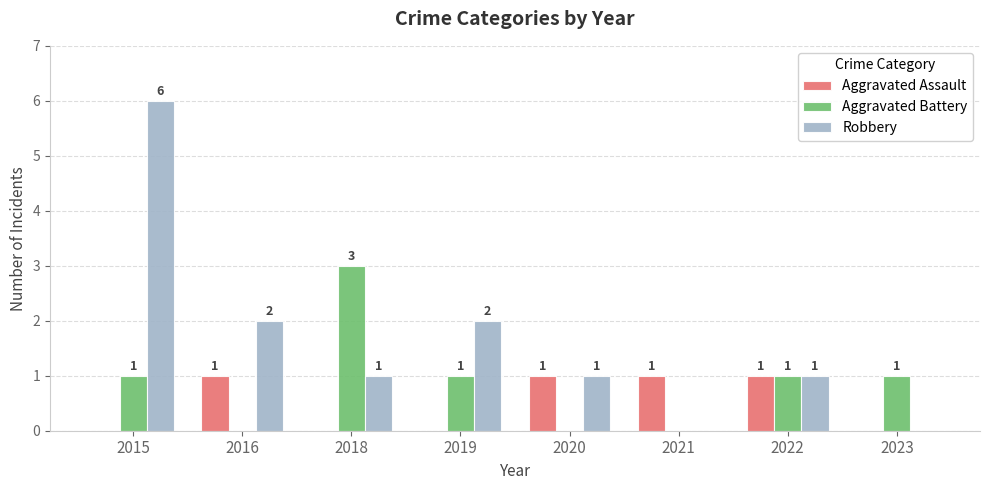

What is the difference between the Robbery values at 2019 and 2021?

2